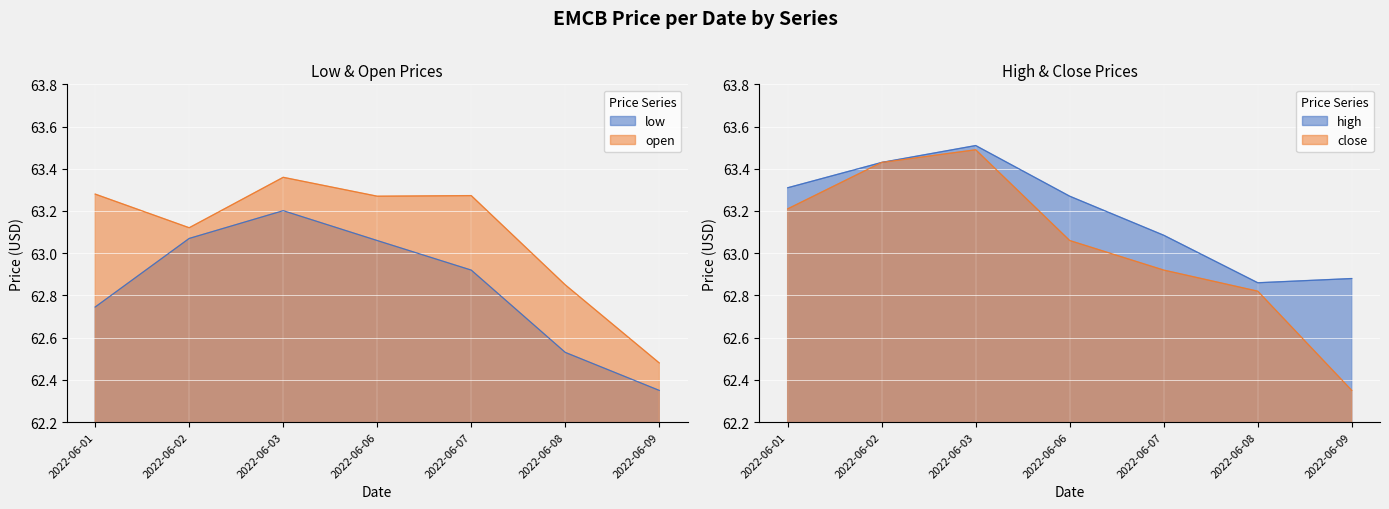

Rank the series by their maximum value, from highest to lowest.

high, close, open, low